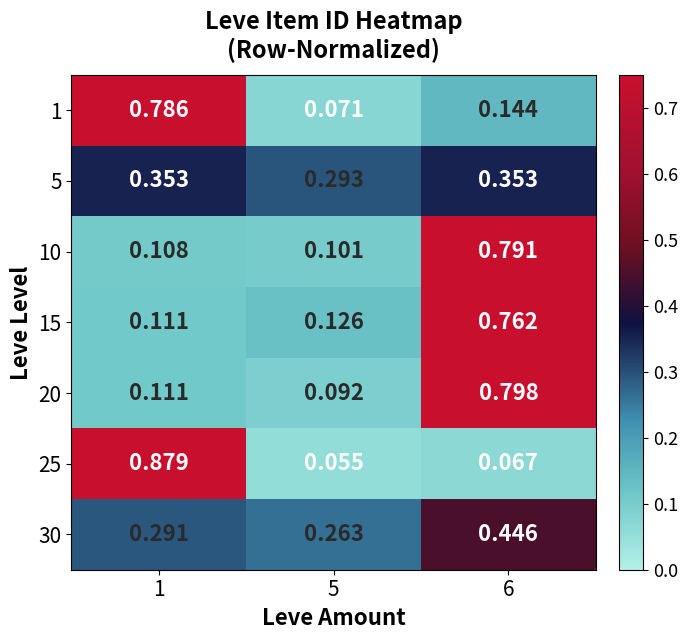

Which series has the widest spread of values?

25